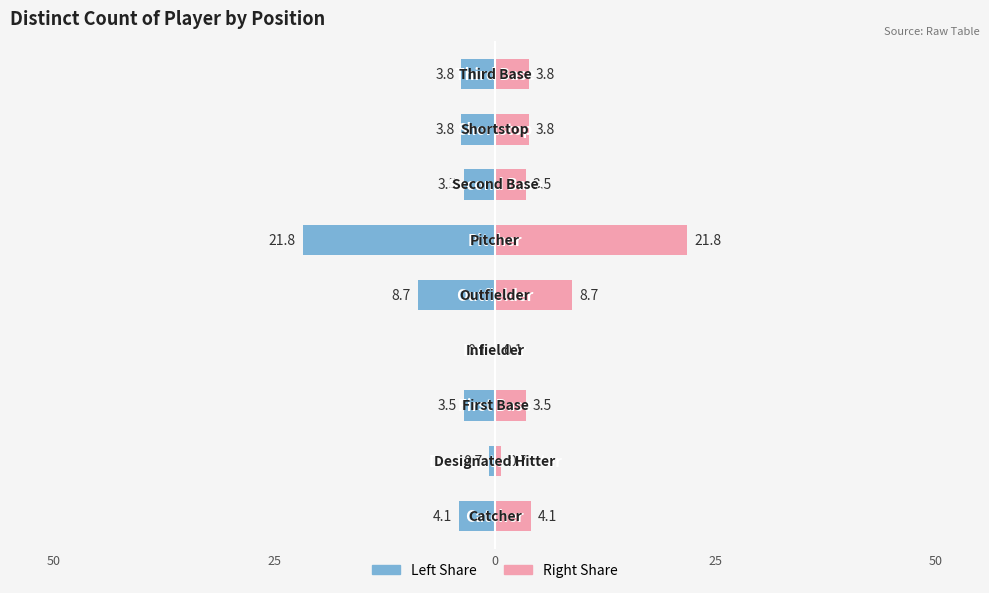

Which series has the largest range (max minus min)?

Count (left)